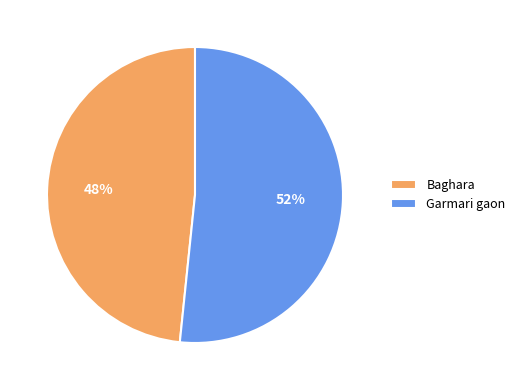

Does Baghara account for over 50% of the chart?

No